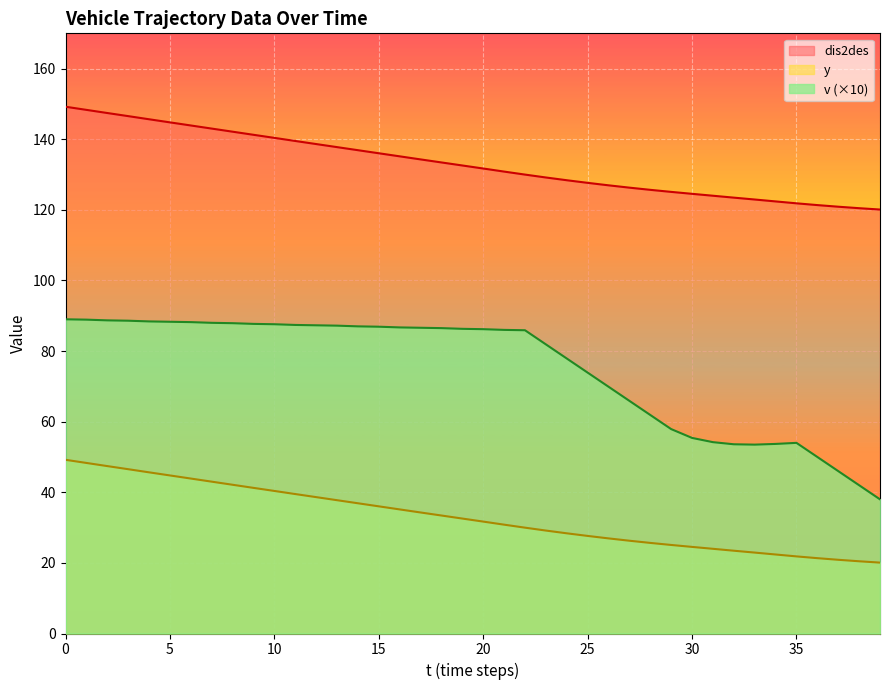

True or false: v and dis2des cross at least once.

False